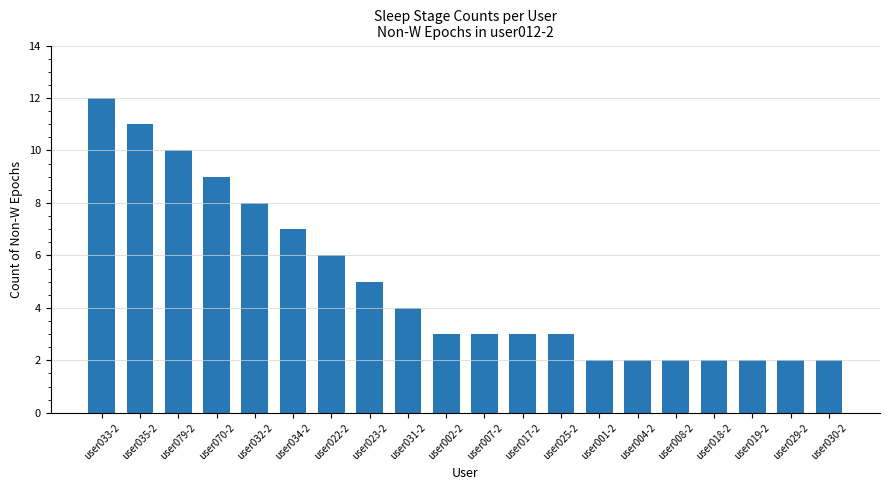

Reading right to left, extract all data points from this chart.

2	2	2	2	2	2	2	3	3	3	3	4	5	6	7	8	9	10	11	12